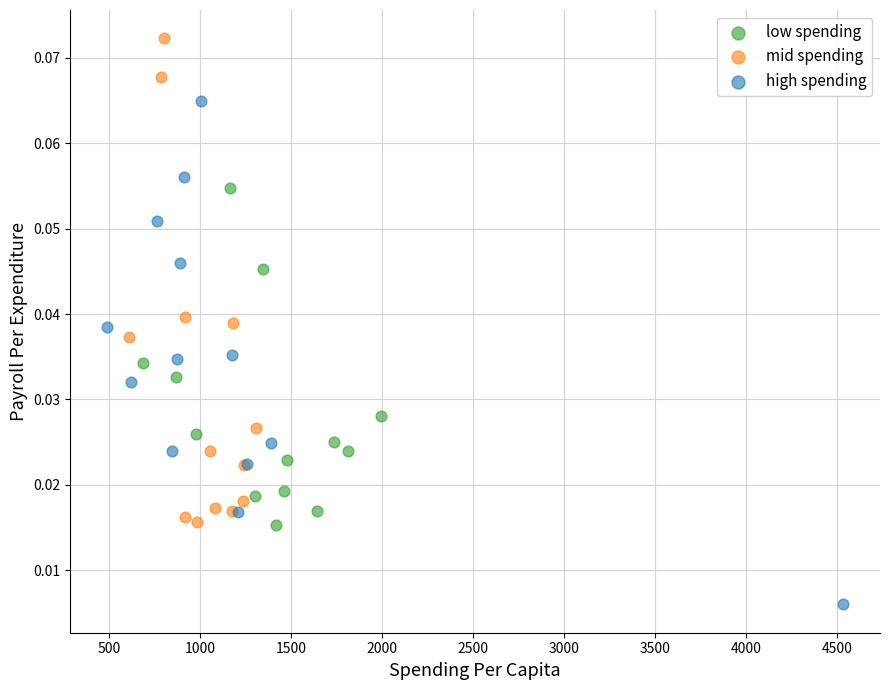

Which series reaches the maximum Y coordinate?

mid spending